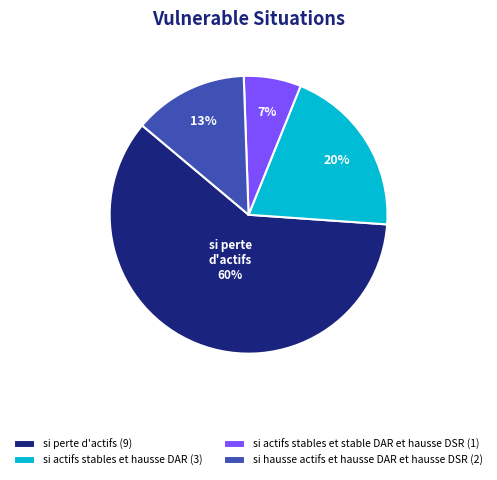

Approximately how many times larger is the value at si actifs stables et hausse DAR (3) compared to si hausse actifs et hausse DAR et hausse DSR (2)?

1.5